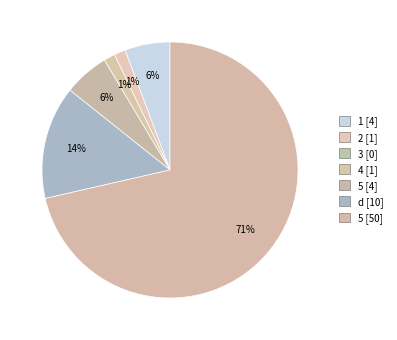

How many segments does this pie chart have?

6